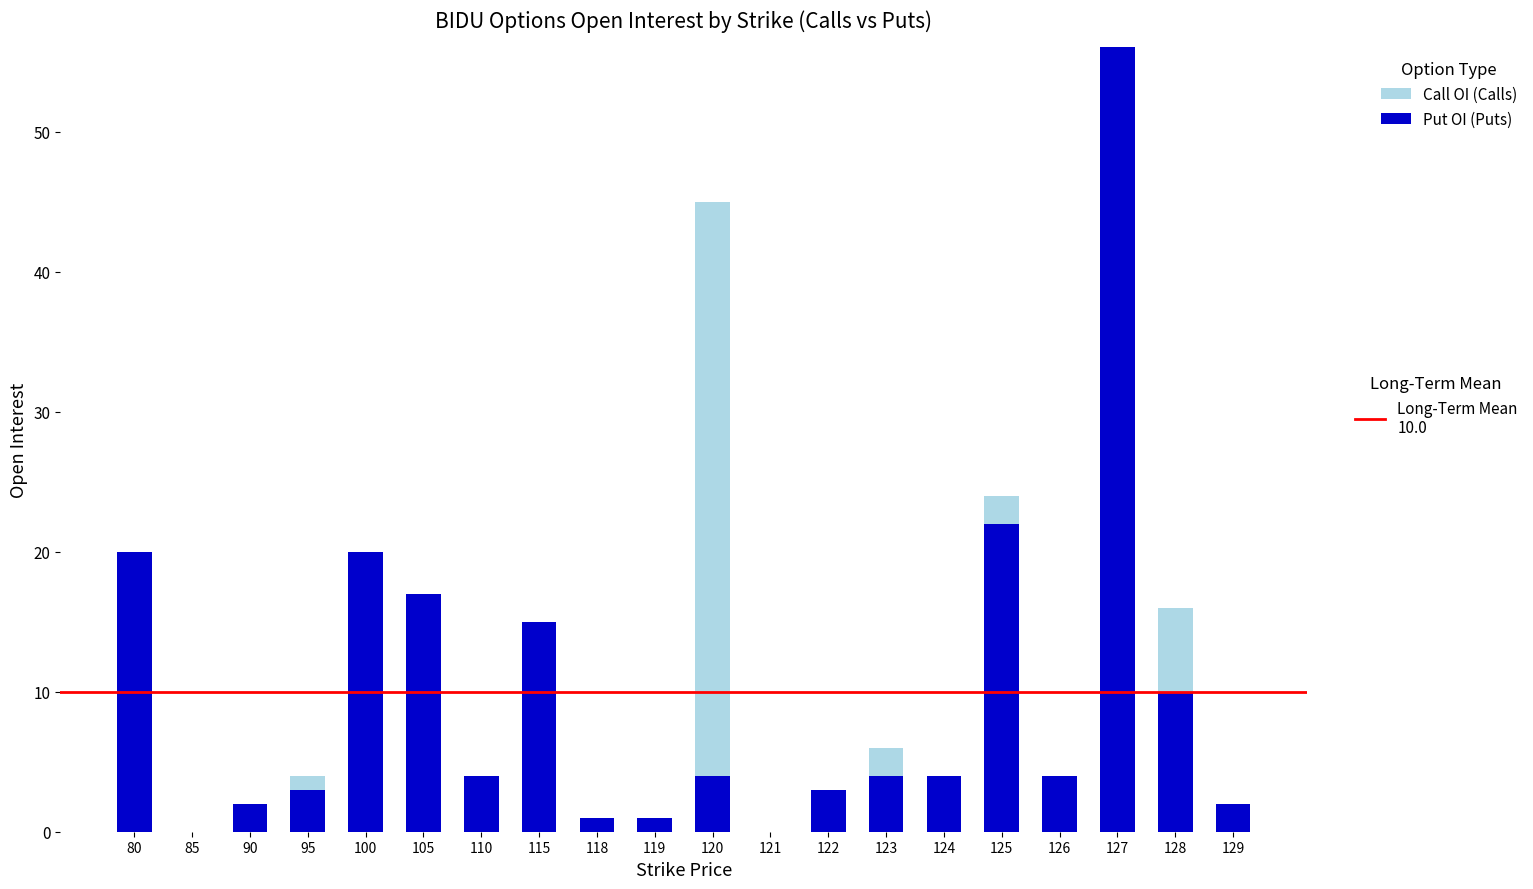

At which category is the sum across all series the highest?

127